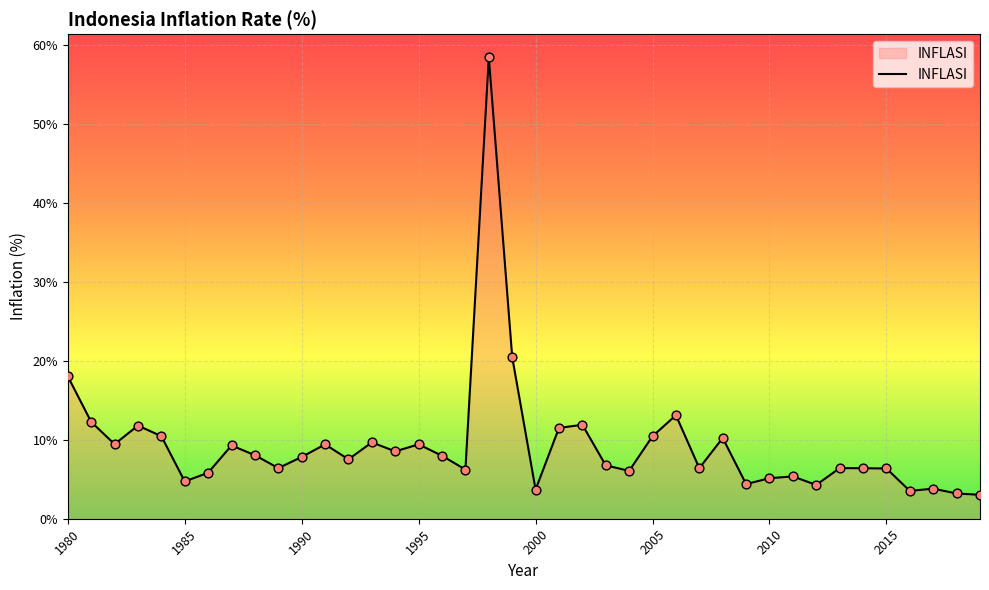

What is the difference between the maximum and minimum values?

55.4